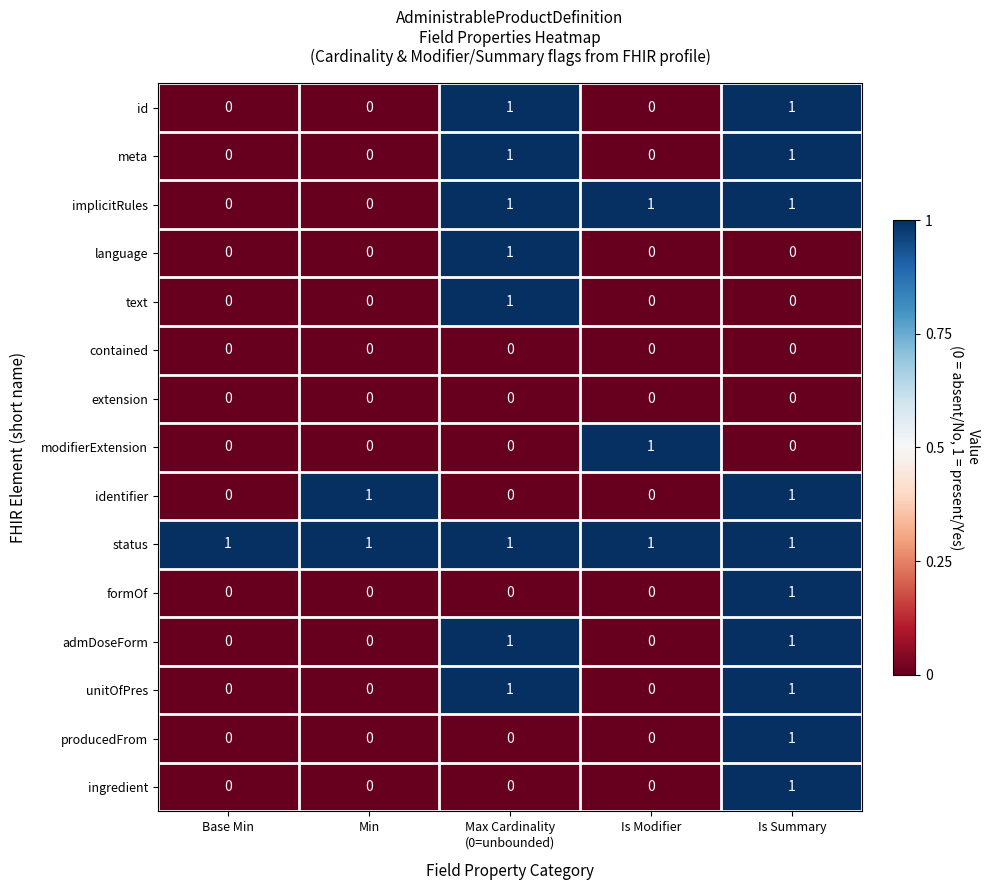

Count the implicitRules values in the range 0 to 1.

5